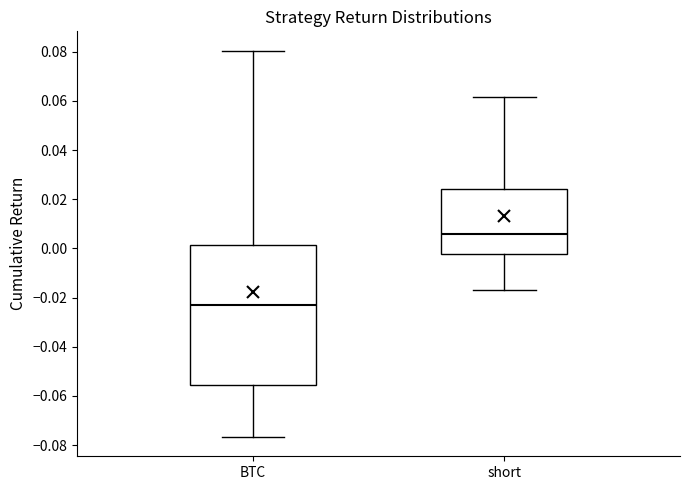

Reading left to right, transcribe this box plot: for each box, give where its median line is, the range the box spans, and where its two whiskers end, as read against the y-axis. The values are not printed on the chart, so give them approximately, as read against the axis.

BTC: median -0.024, box -0.056 to 0.002, whiskers -0.076 to 0.080
short: median 0.006, box -0.002 to 0.024, whiskers -0.016 to 0.062